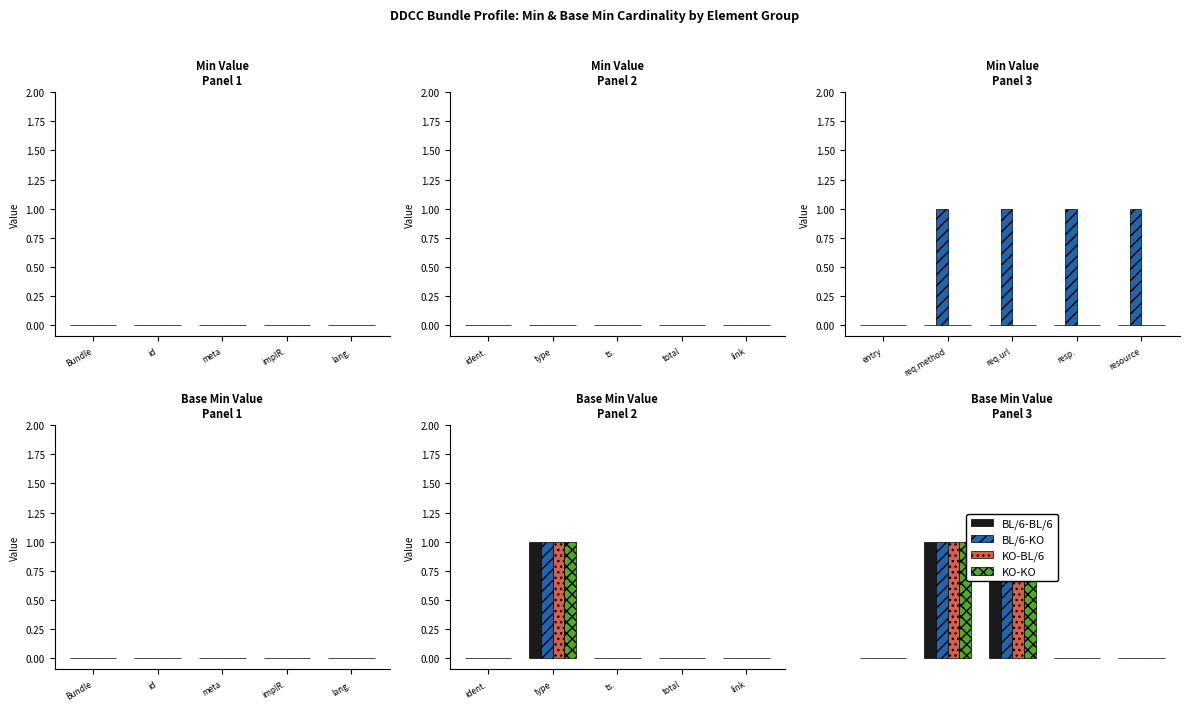

The KO-KO series shows 0 at resource. True or false?

True